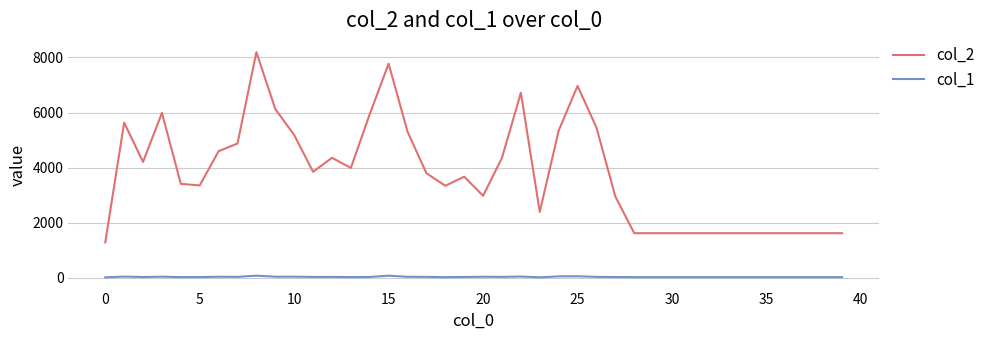

Which series has the largest total across all categories?

col_2